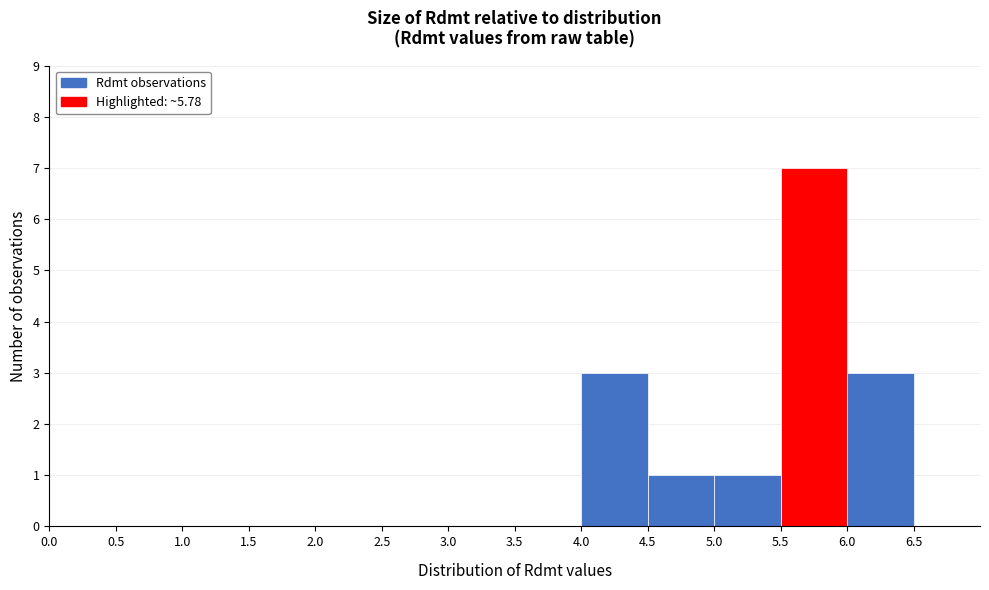

Reading left to right, list every bar in this chart as the range it spans on the x-axis followed by its height. The values are not printed on the chart, so give them approximately, as read against the axis.

0.0 to 0.5: 0
0.5 to 1.0: 0
1.0 to 1.5: 0
1.5 to 2.0: 0
2.0 to 2.5: 0
2.5 to 3.0: 0
3.0 to 3.5: 0
3.5 to 4.0: 0
4.0 to 4.5: 3
4.5 to 5.0: 1
5.0 to 5.5: 1
5.5 to 6.0: 7
6.0 to 6.5: 3